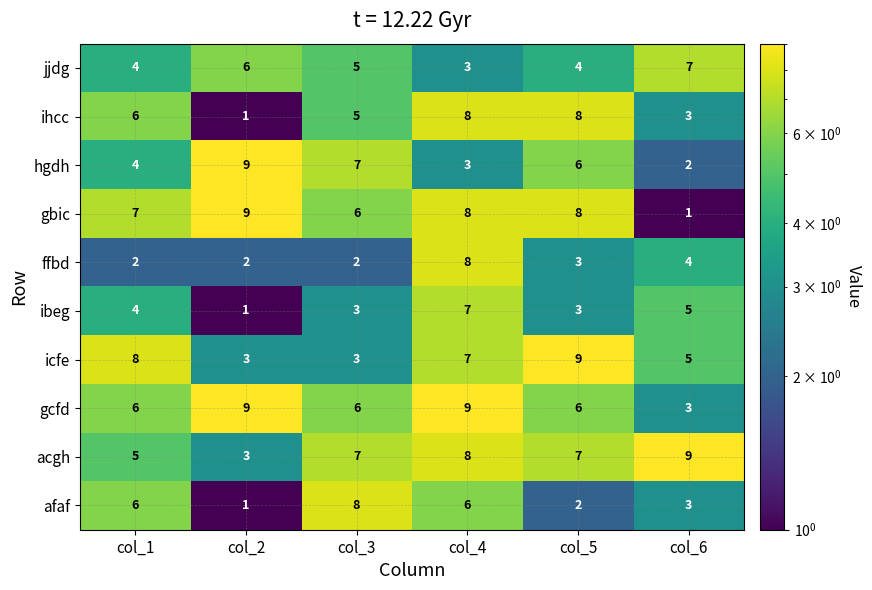

What is the highest value of the acgh series?

9